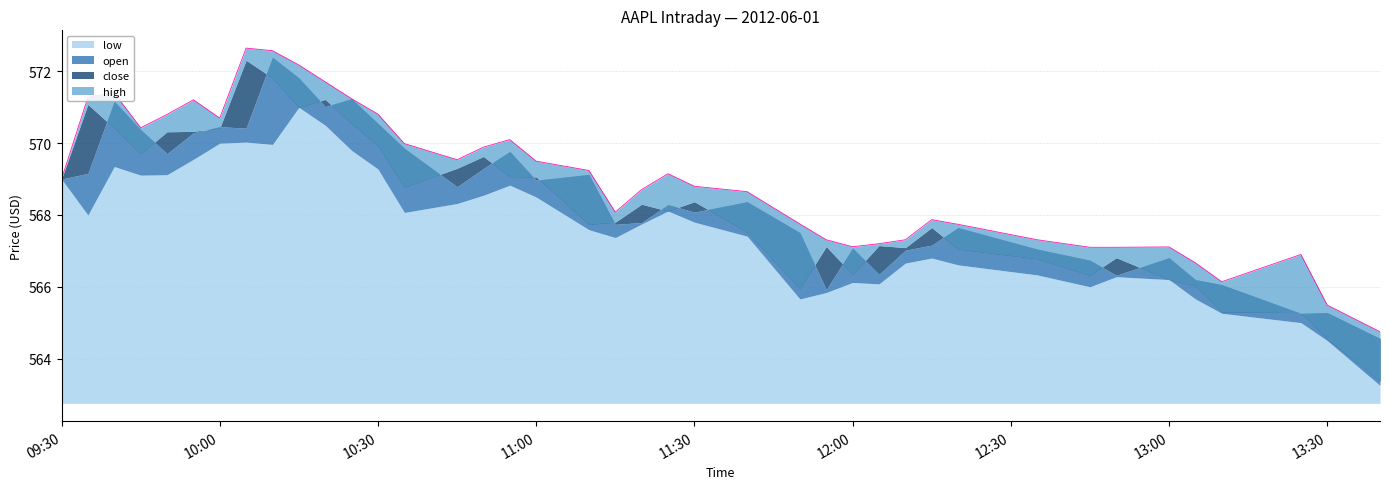

What is the sum of the close values at 27 and 3?

1136.9